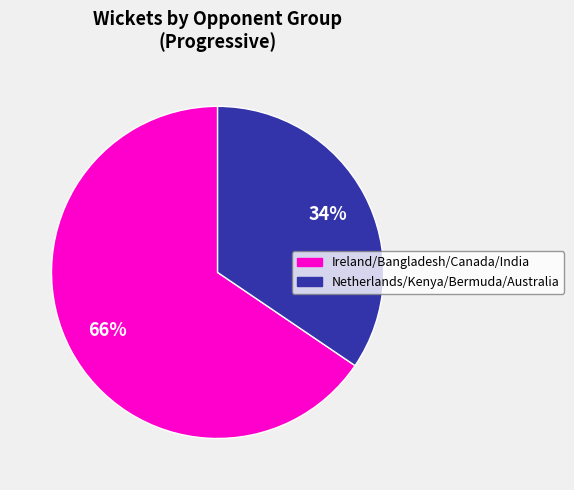

Is there a majority slice in this chart?

Yes